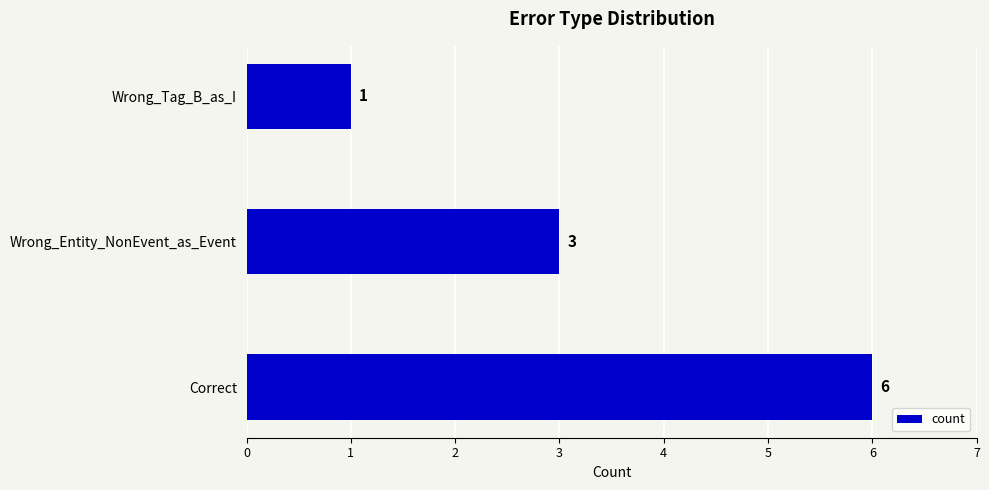

Does the chart contain stacked bars?

No